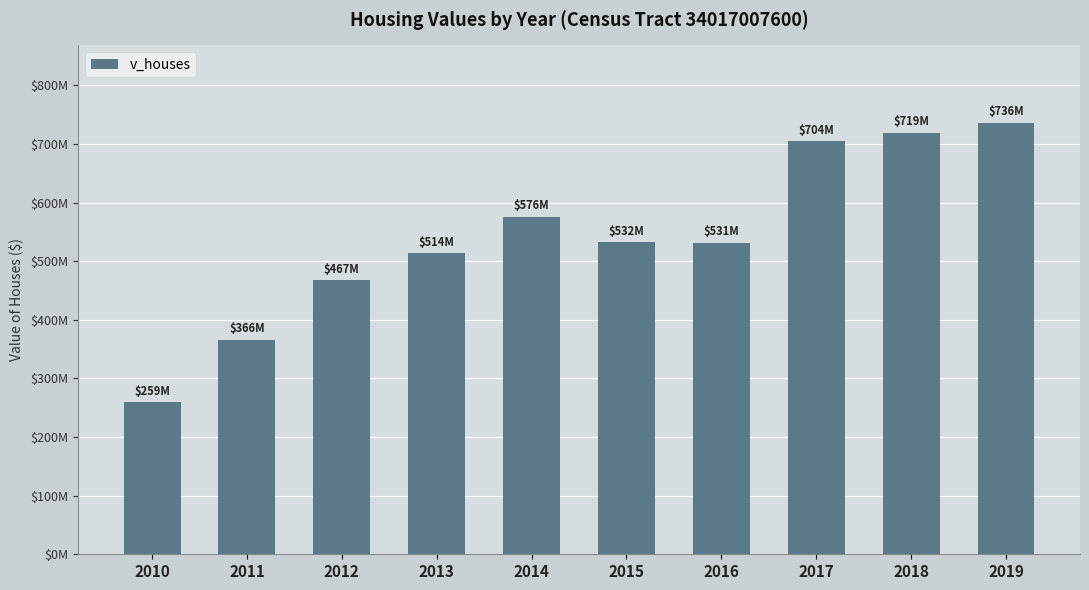

What is the maximum value shown in the chart?

735619200